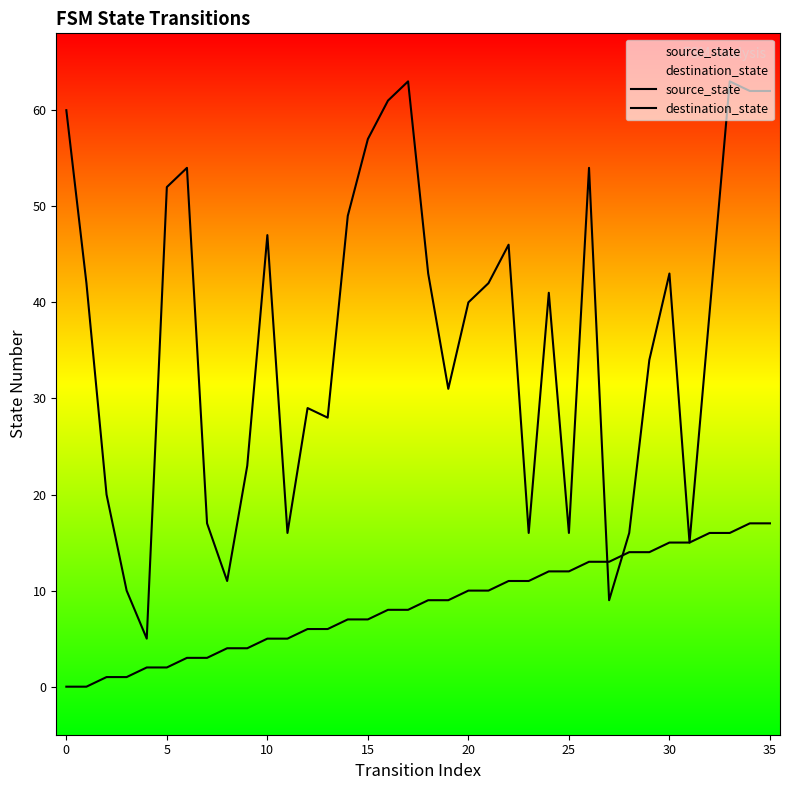

Is this an area chart (filled region under the line)?

No